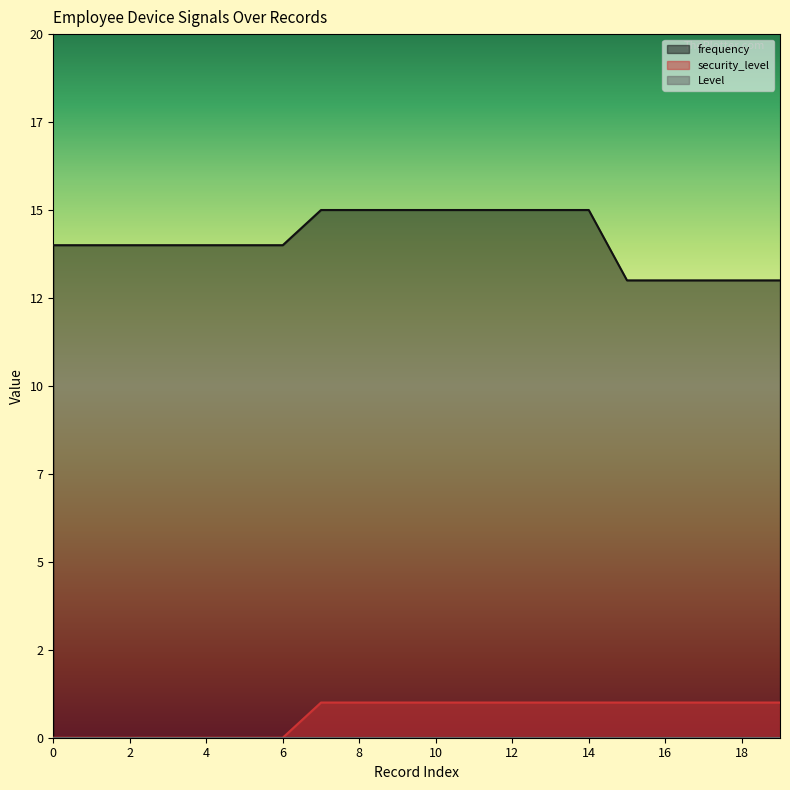

Which series has the largest total across all categories?

frequency